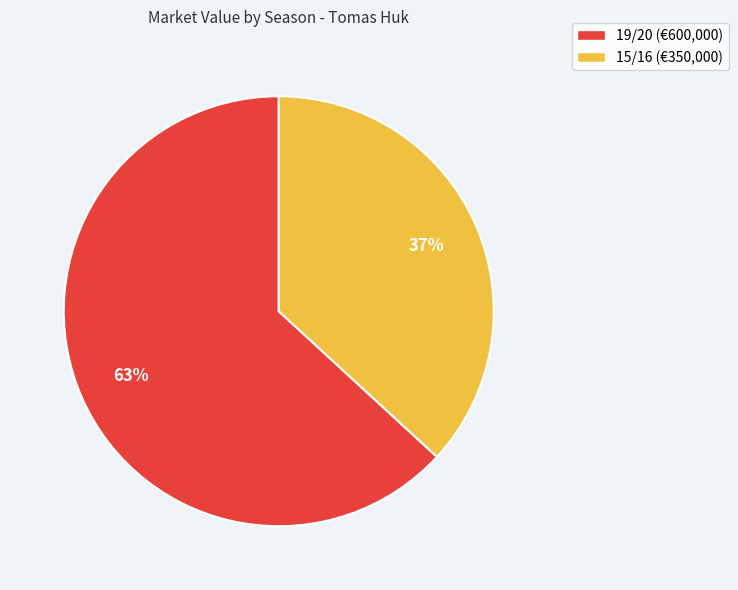

Rank the categories by value from highest to lowest.

19/20, 15/16